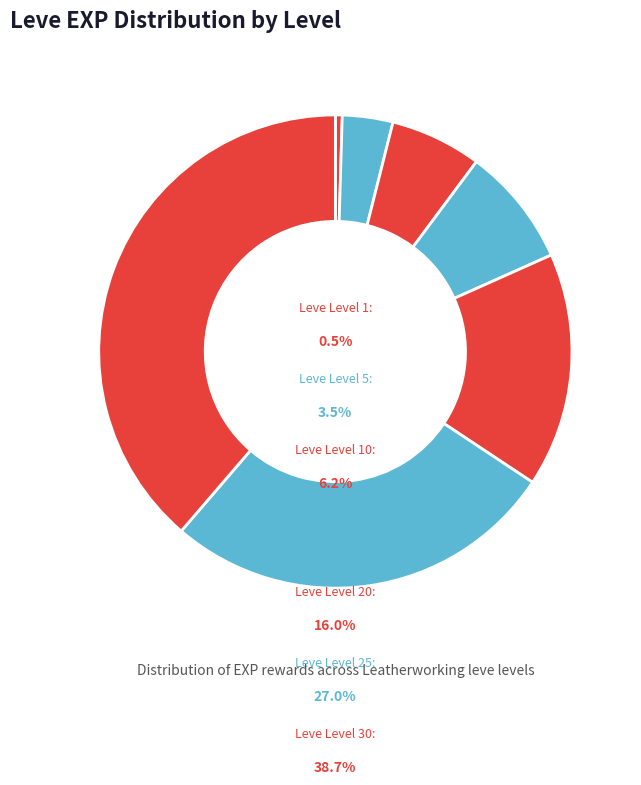

Combined, what portion of the pie is Leve Level 15 and Leve Level 30?

46.8%